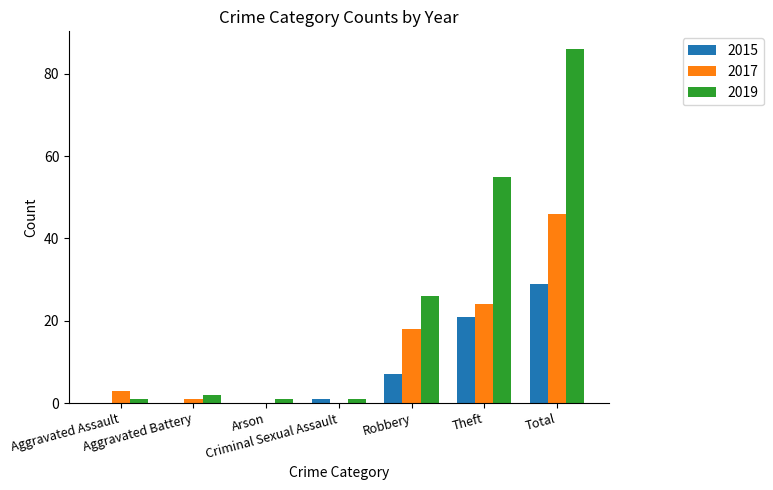

What is the greatest value displayed?

86